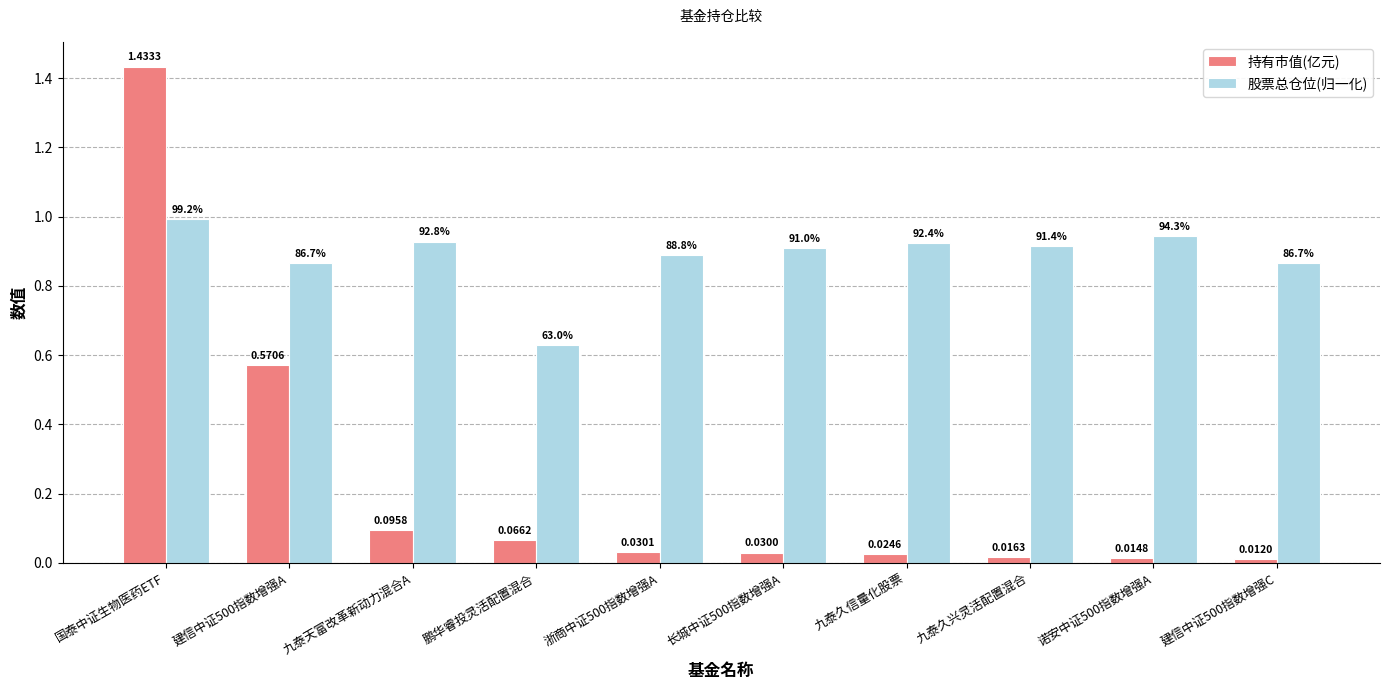

Which category has the highest value in the 持有市值(亿元) series?

国泰中证生物医药ETF